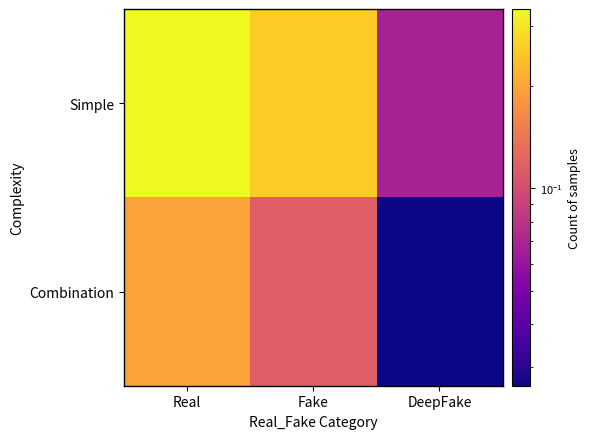

At how many categories does at least one series exceed 0?

3